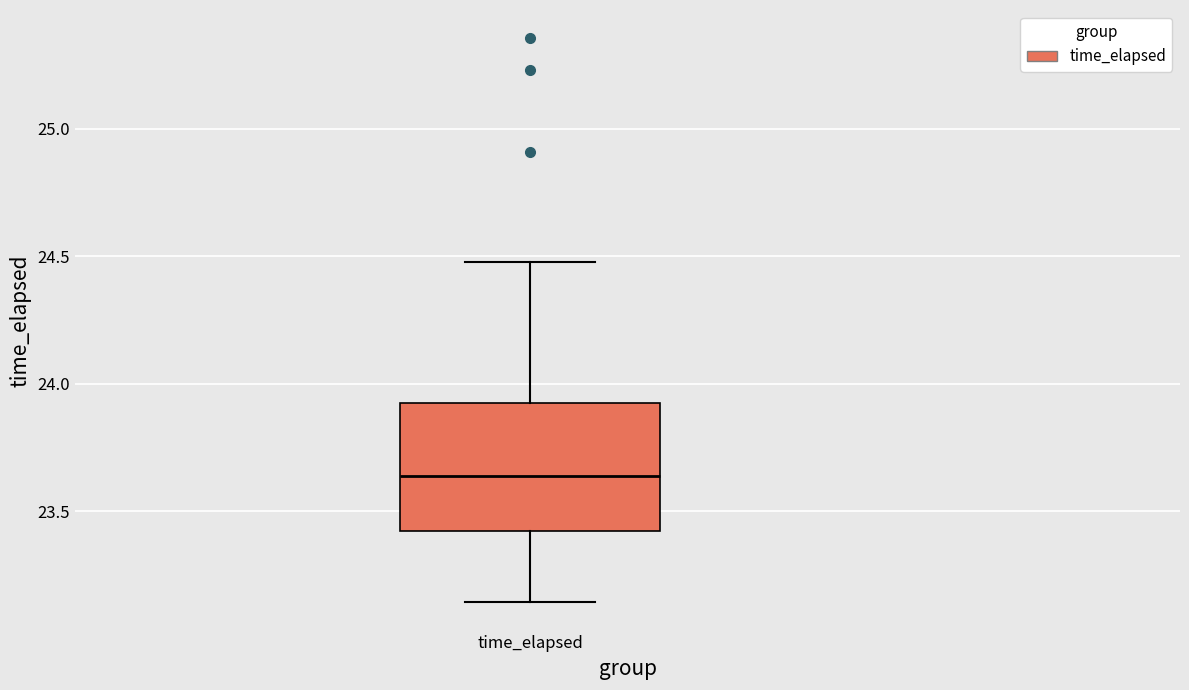

Read this box plot against the y-axis: the position of the median line, the range covered by the box, and the ends of both whiskers. The values are not printed on the chart, so give them approximately, as read against the axis.

median 23.65, box 23.40 to 23.90, whiskers 23.15 to 24.50